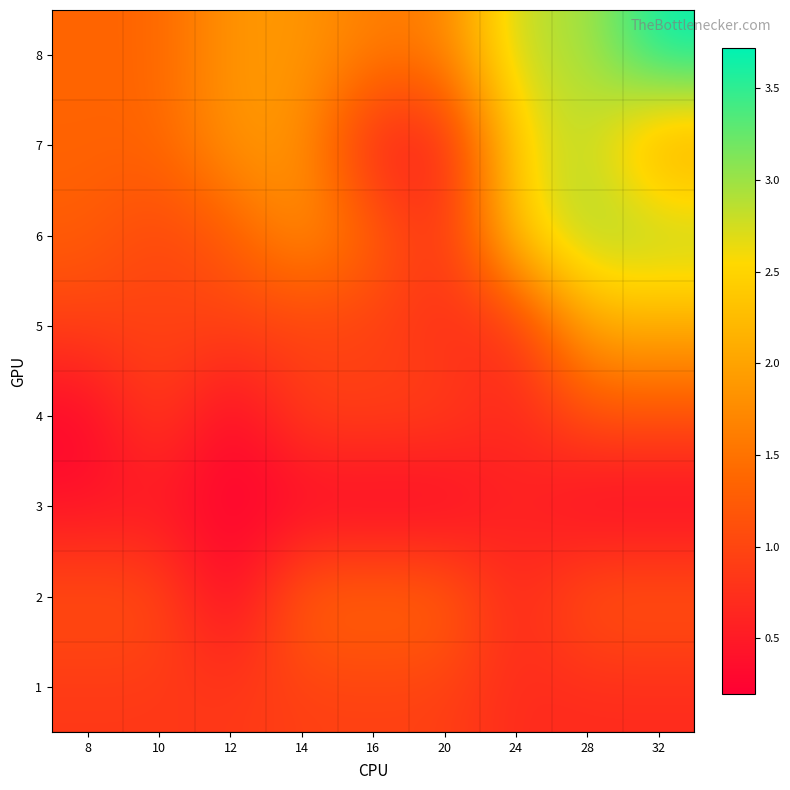

List the series in order of their peak value, highest first.

8, 6, 7, 5, 2, 4, 1, 3